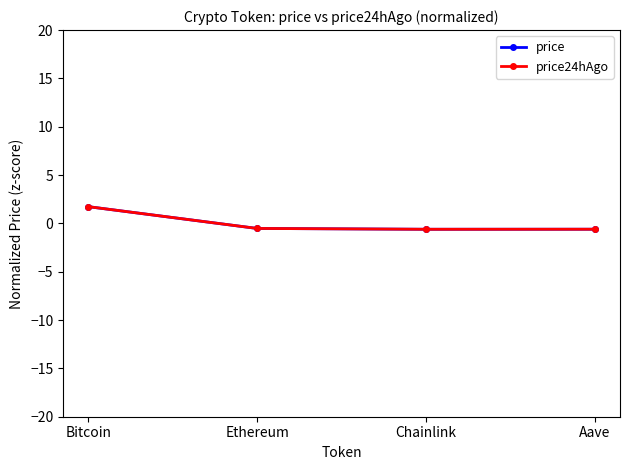

At which label does price reach its peak?

Bitcoin